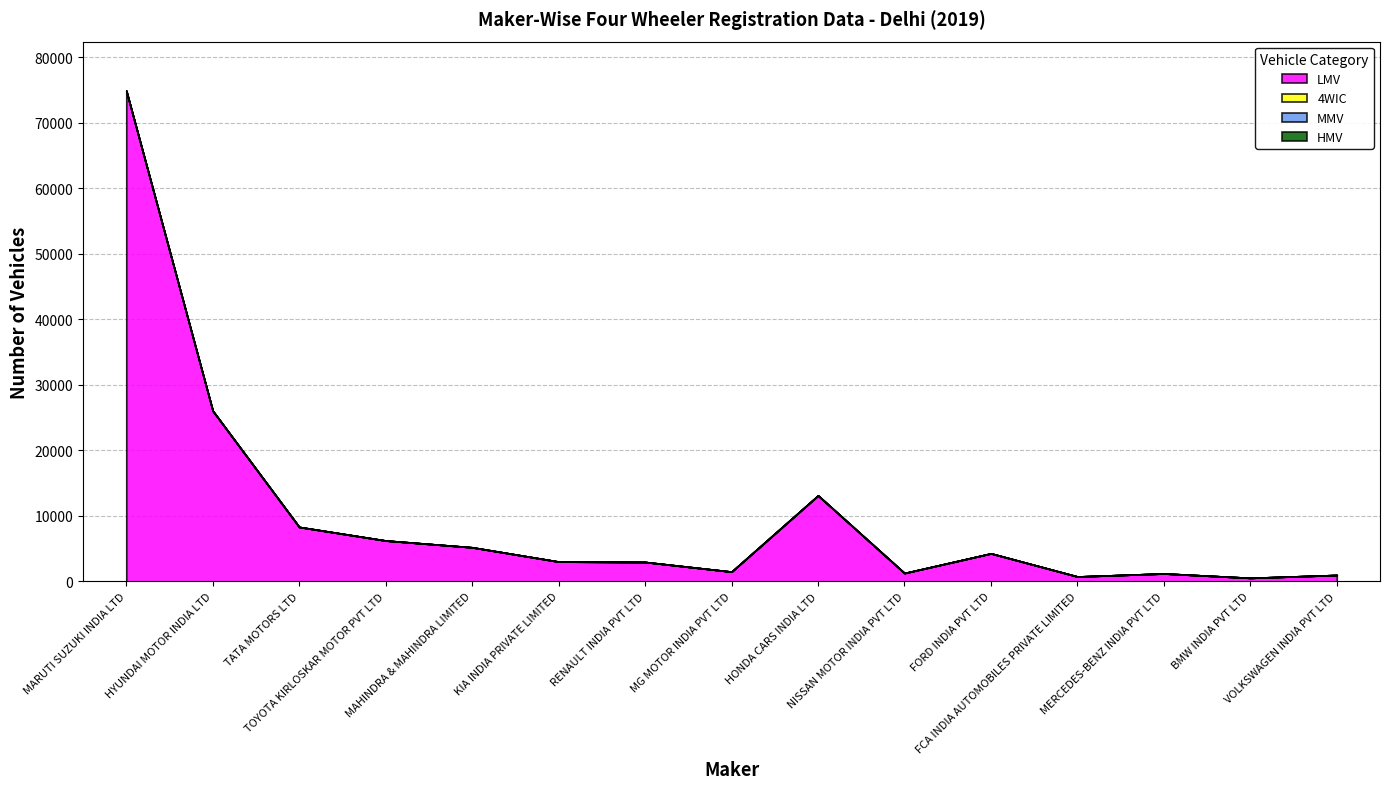

Which category has the highest value in the LMV series?

MARUTI SUZUKI INDIA LTD